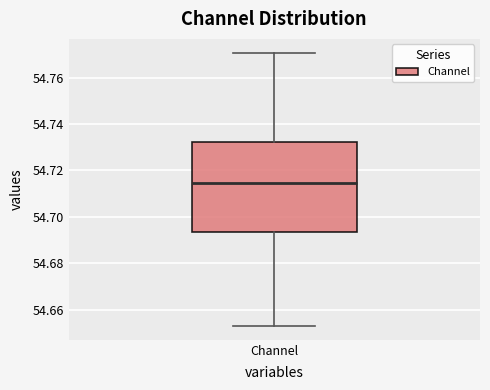

Read this box plot against the y-axis: the position of the median line, the range covered by the box, and the ends of both whiskers. The values are not printed on the chart, so give them approximately, as read against the axis.

median 54.714, box 54.694 to 54.732, whiskers 54.652 to 54.770